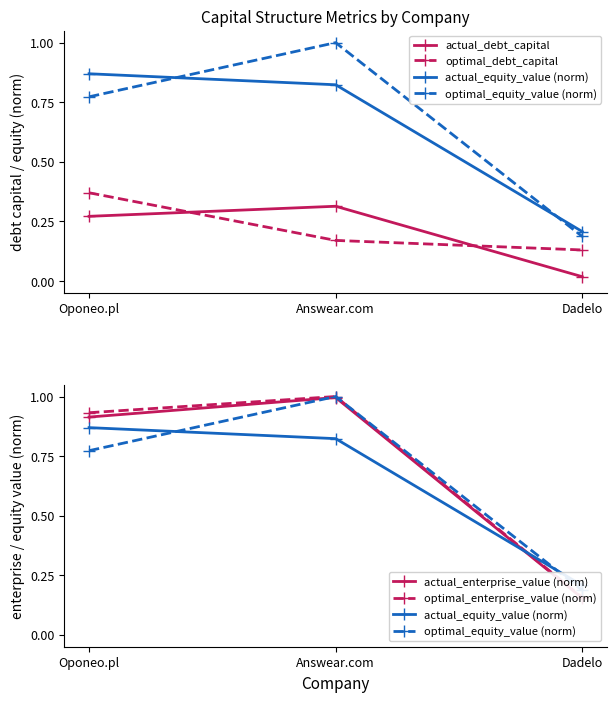

At which label is actual_enterprise_value (norm) closest to 0?

Dadelo